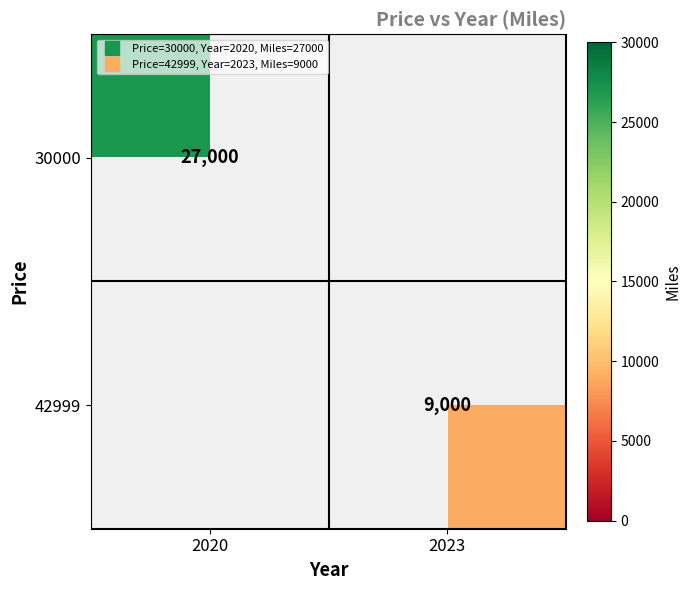

True or false: 30000 has a value of 27000.0 at 2020.

True